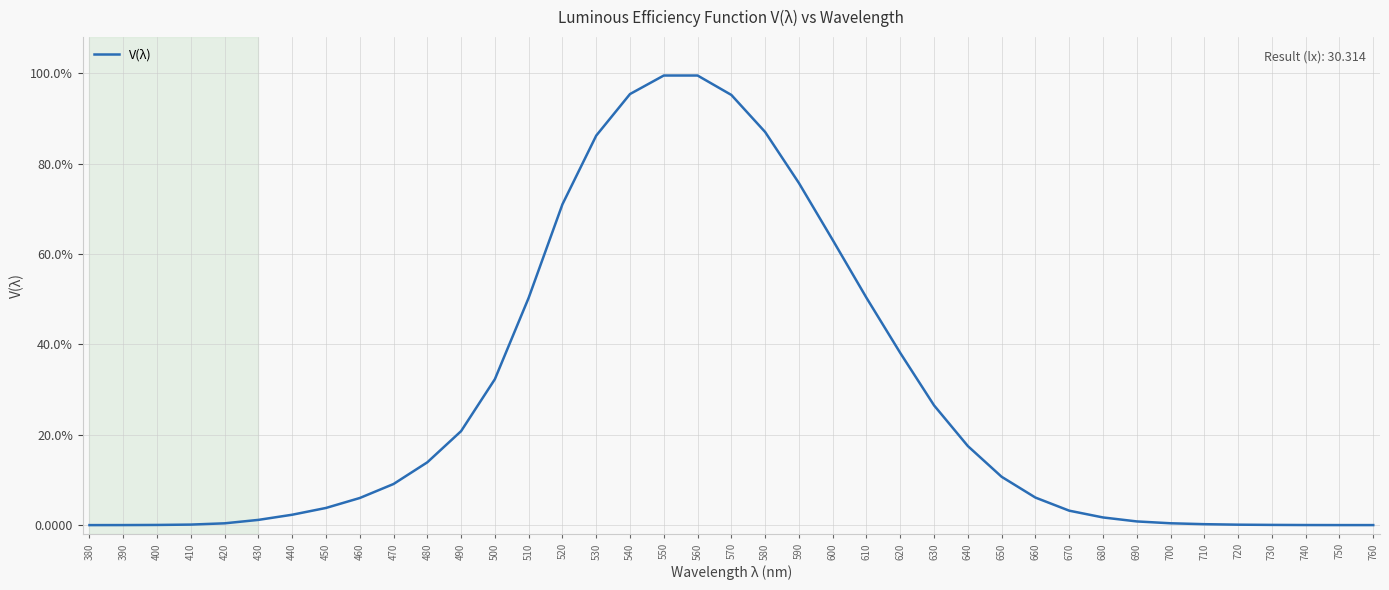

Which has a higher value, 590 or 530?

530